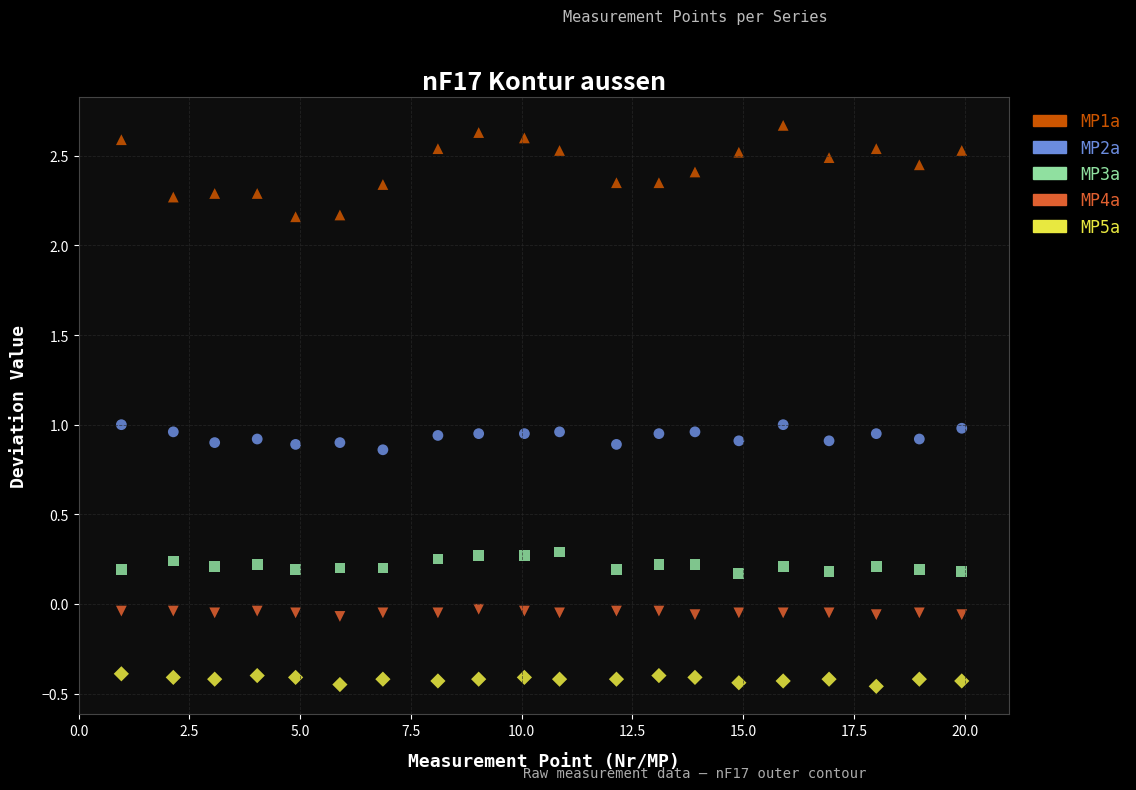

Across all data points, what is the range of Y values (max minus min)?

3.1